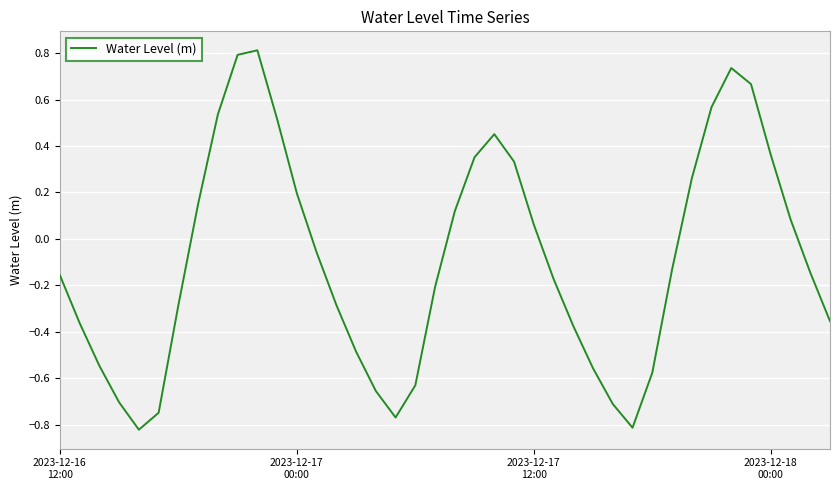

What is the greatest value displayed?

0.8